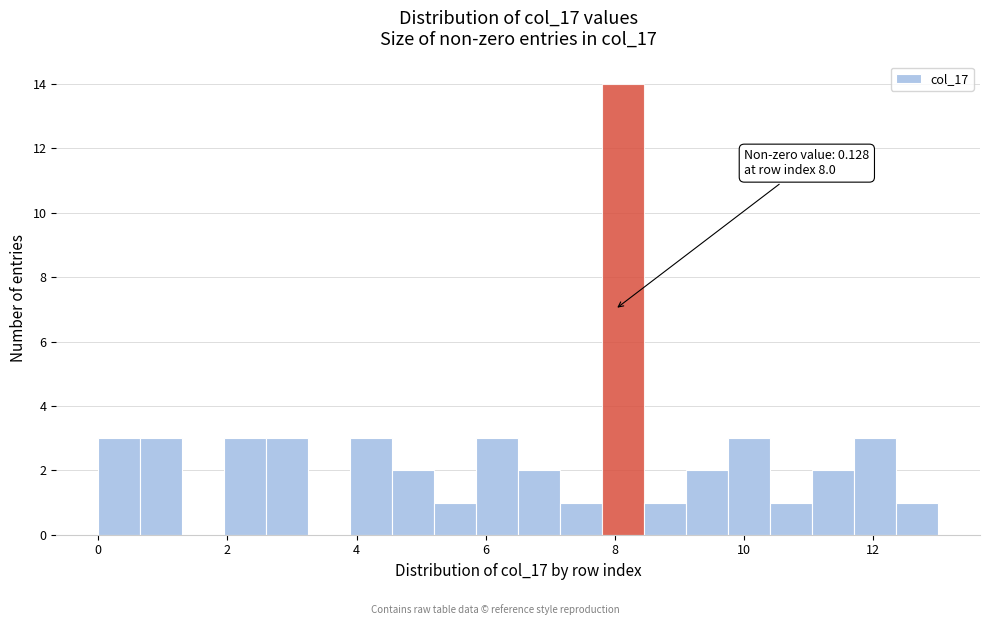

Around what value on the x-axis is the tallest bar? Give the approximate position of its centre, as read against the axis.

8.2